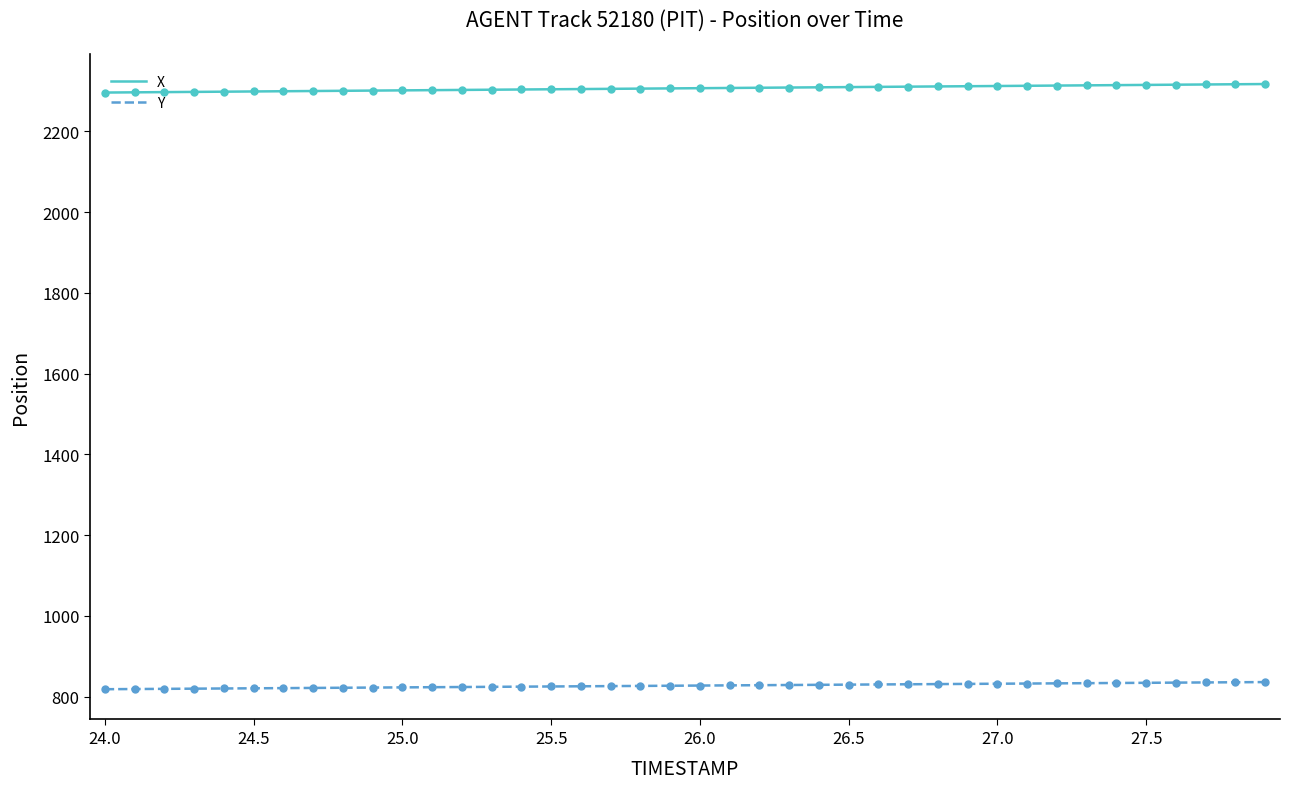

List the series in order of their peak value, highest first.

X, Y